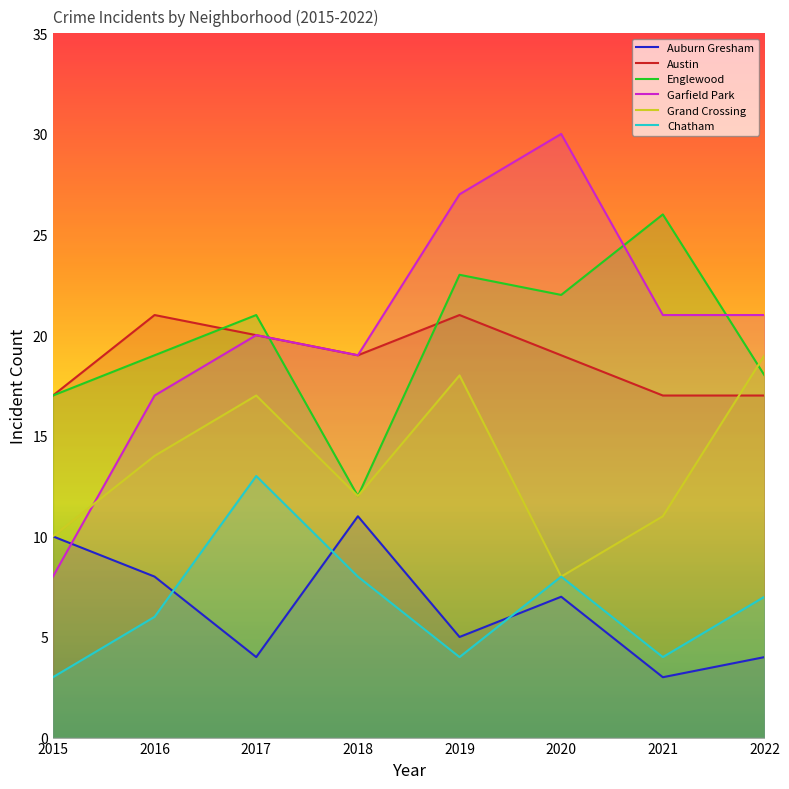

True or false: Austin has more than 2 points higher than both neighbors.

False